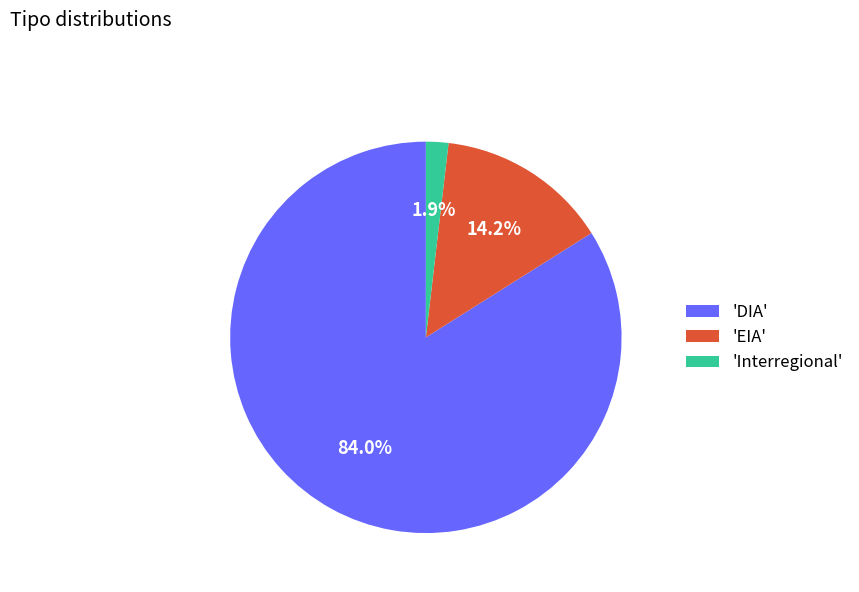

Approximately how many times larger is the value at 'DIA' compared to 'EIA'?

5.9